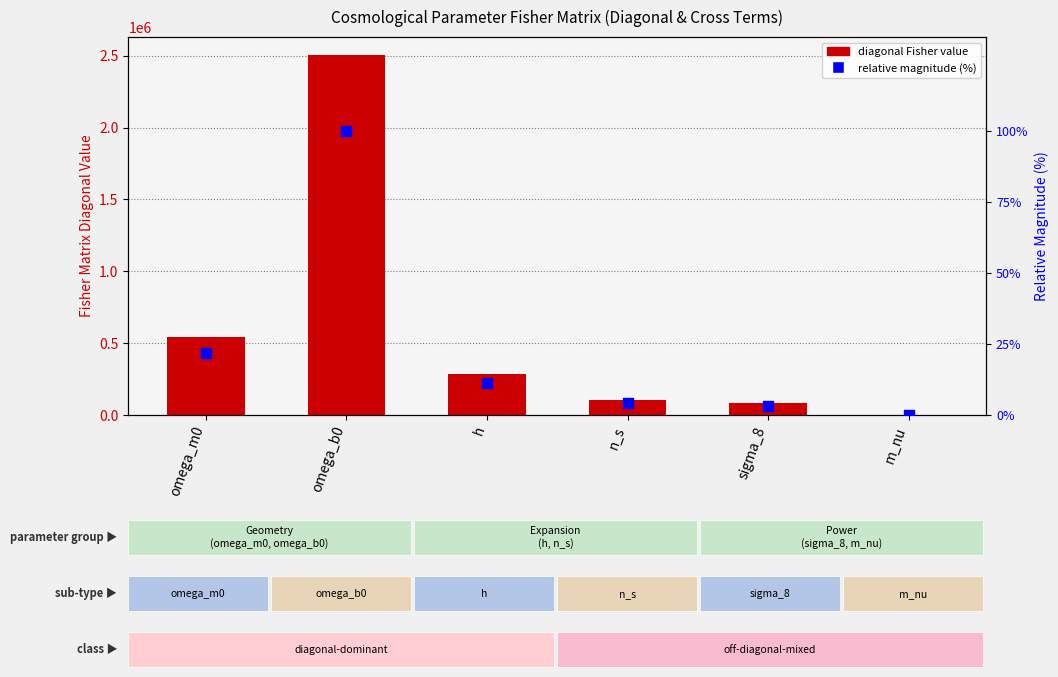

Which series has the largest Y range (max minus min)?

diagonal Fisher value